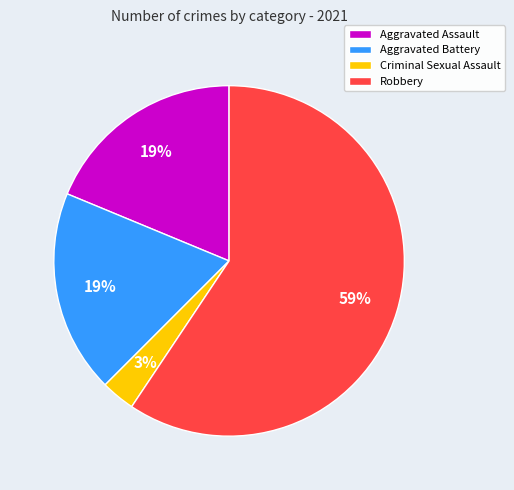

What percentage is the Aggravated Assault slice, to the nearest percent?

19%